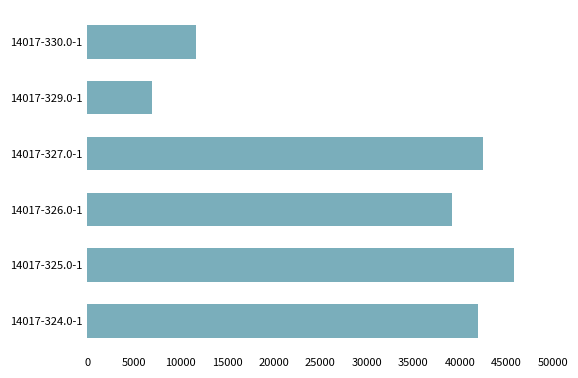

What is the average value?

31335